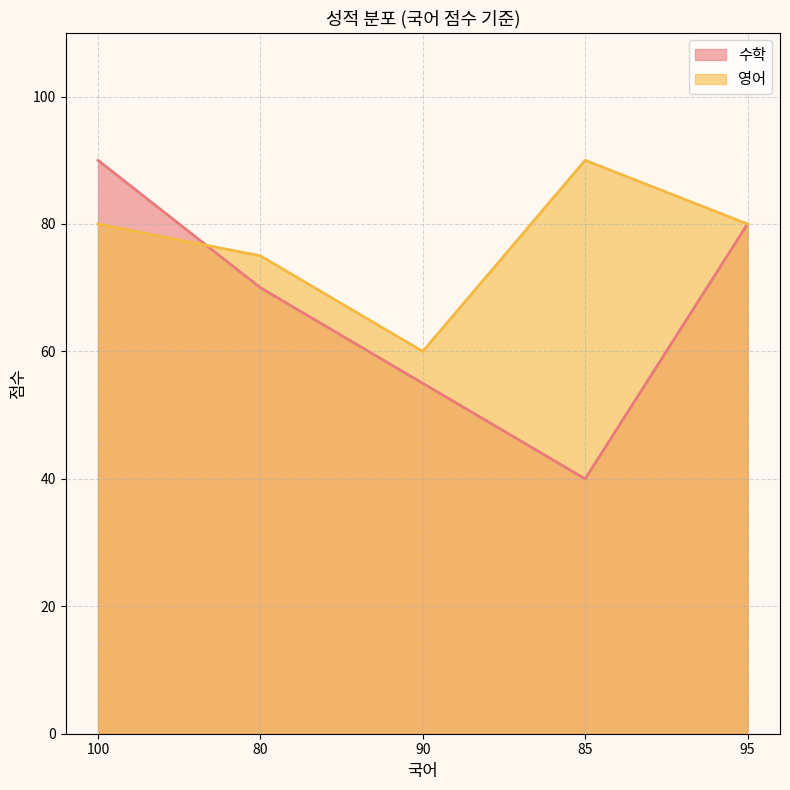

Reading left to right, extract all data points from this chart.

수학: 100=90	80=70	90=55	85=40	95=80
영어: 100=80	80=75	90=60	85=90	95=80